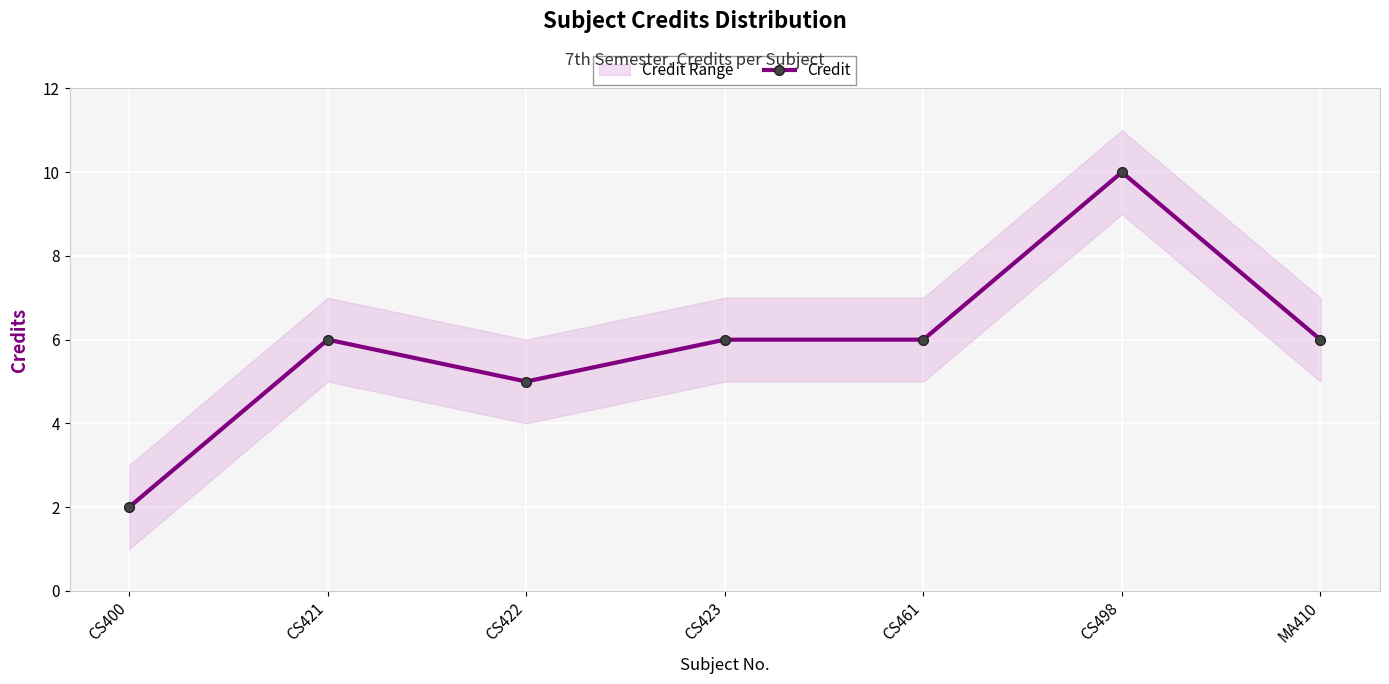

What is the sum of the values at CS400 and CS423?

8